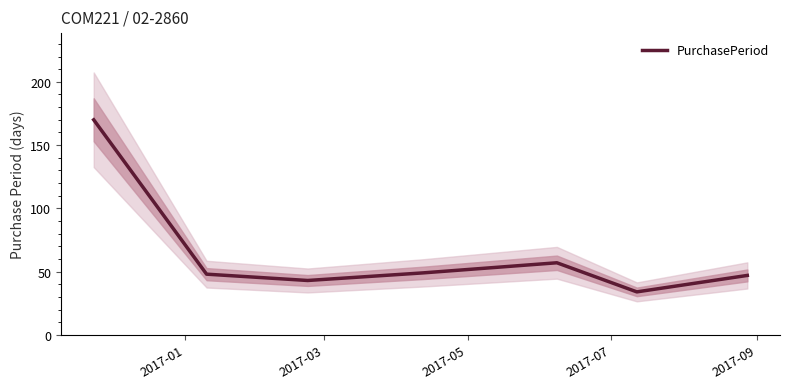

What is the maximum value for PurchasePeriod?

170